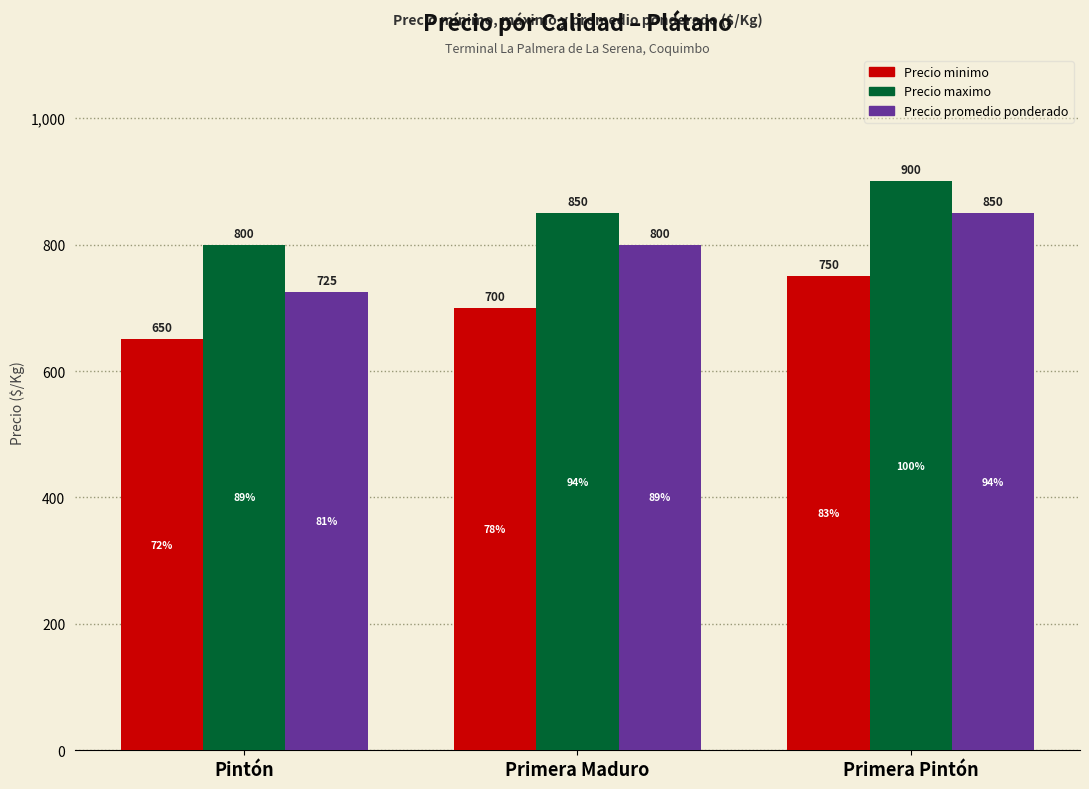

What is the lowest value of the Precio promedio ponderado series?

725